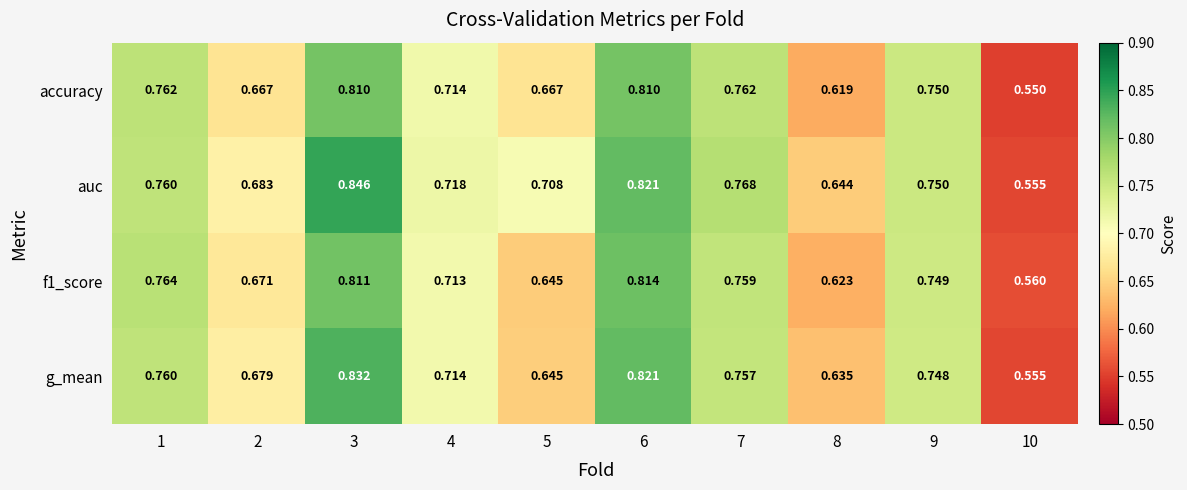

Which series has the largest total across all categories?

auc